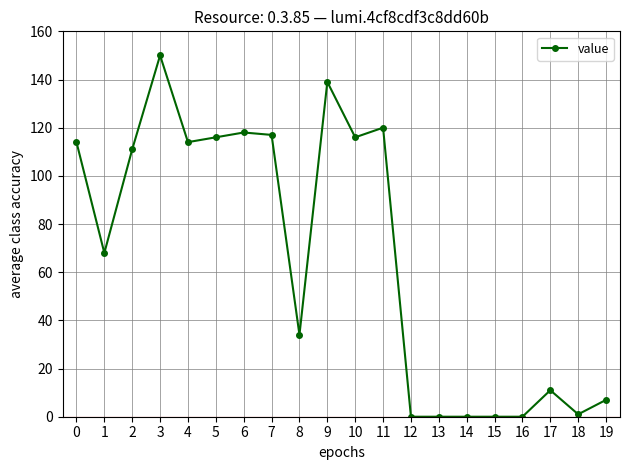

What is the change in value from 10 to 15?

-116